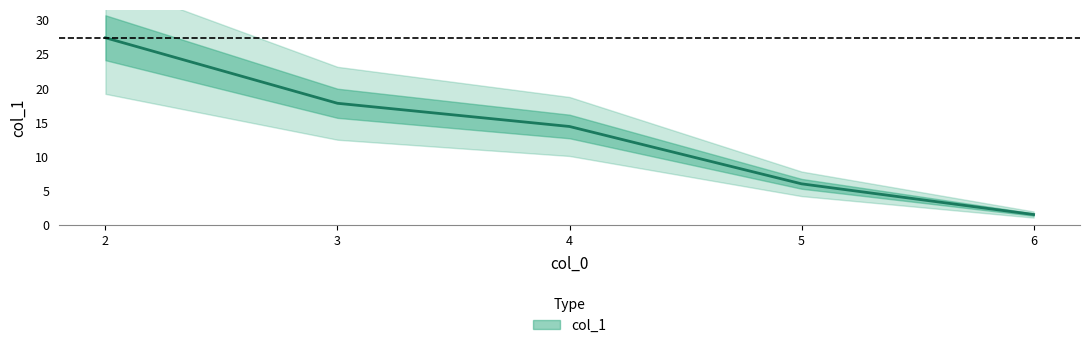

Reading left to right, transcribe all the data shown in this chart.

27.4	17.8	14.4	6.0	1.5